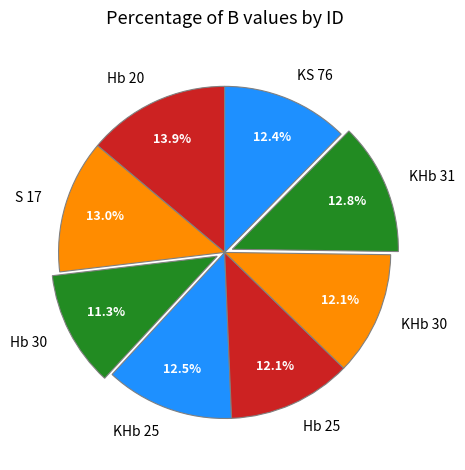

The S 17 slice represents 13% of the pie. True or false?

True